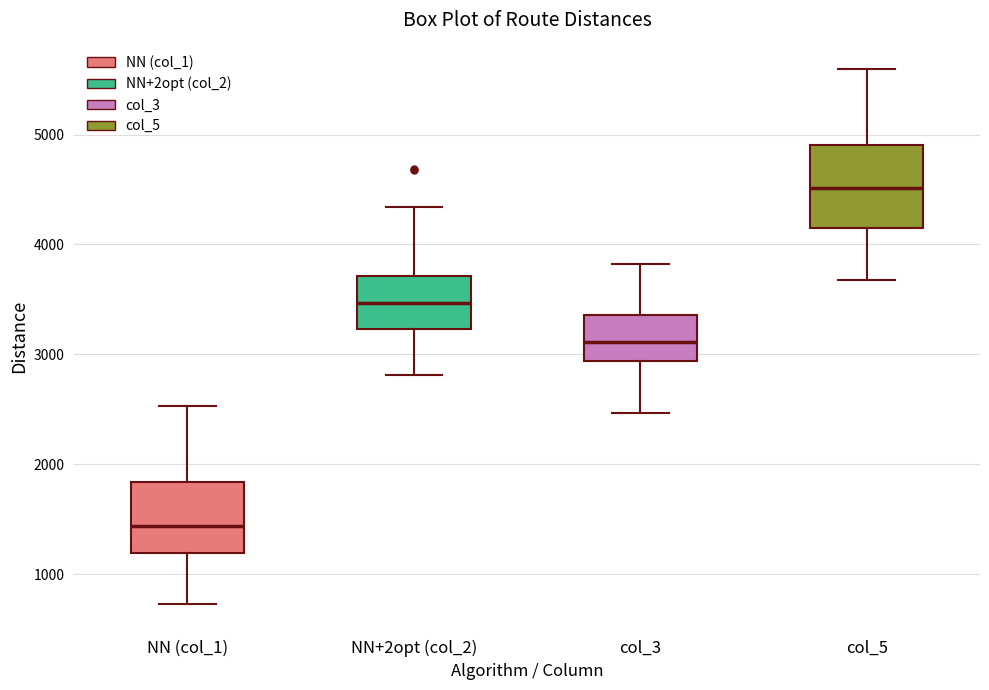

Where is the upper edge of the box for NN (col_1) on the y-axis? The values are not printed on the chart, so give them approximately, as read against the axis.

1800